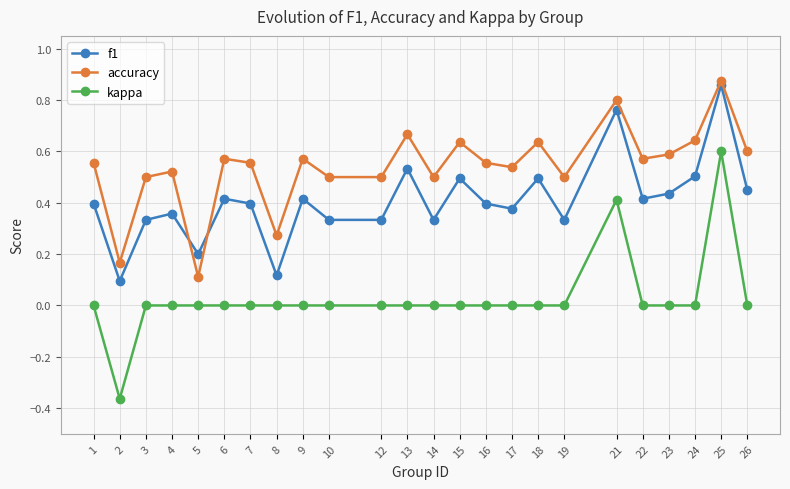

Which series has the largest range (max minus min)?

kappa